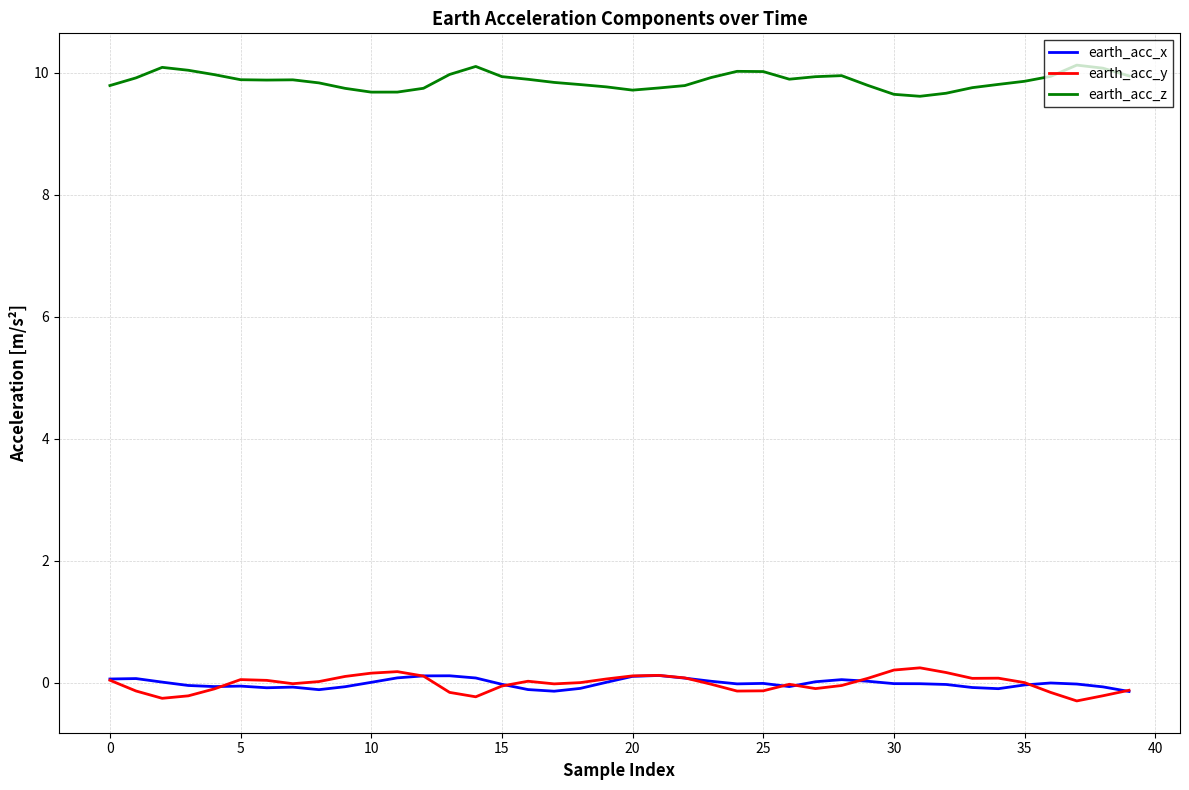

What is the sum of all earth_acc_x values?

-0.4